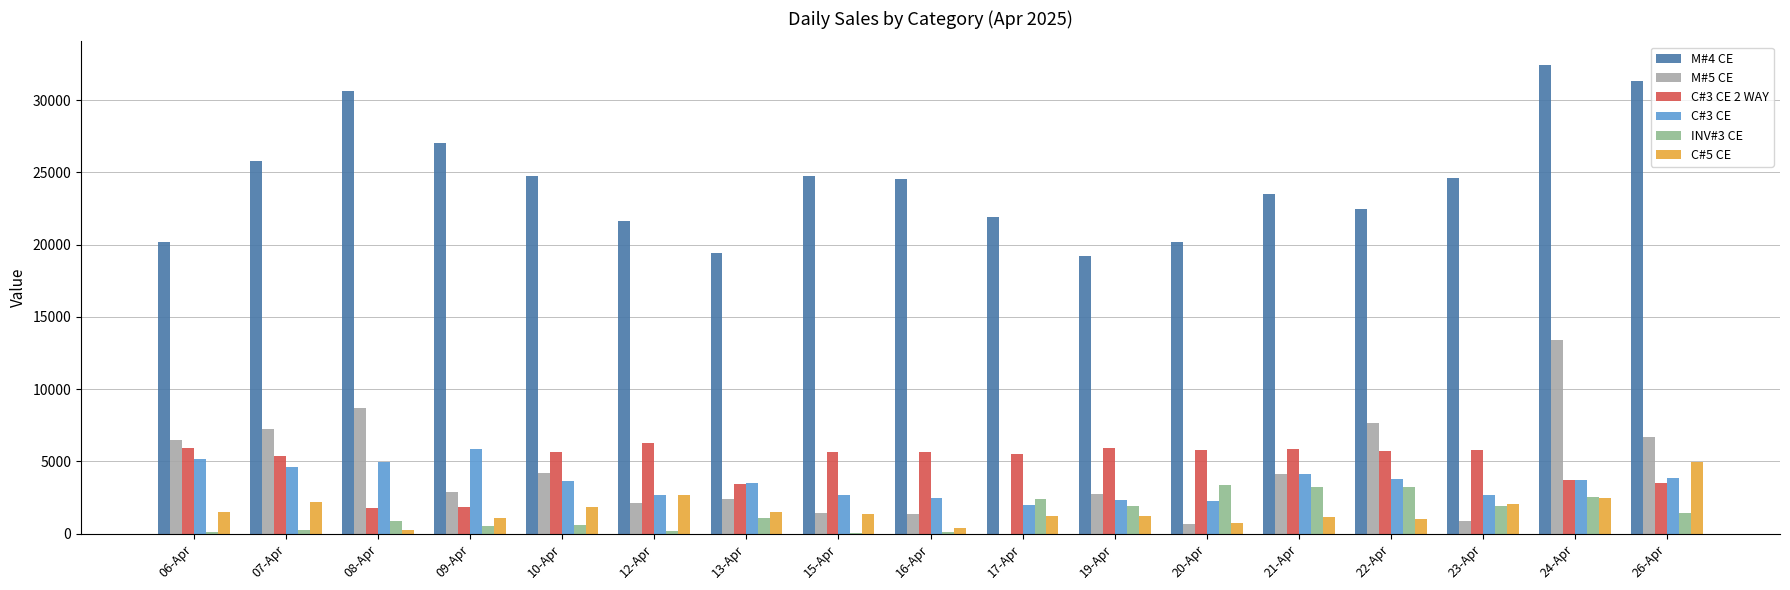

What is the spread (max minus min) of values at 13-Apr?

18347.2